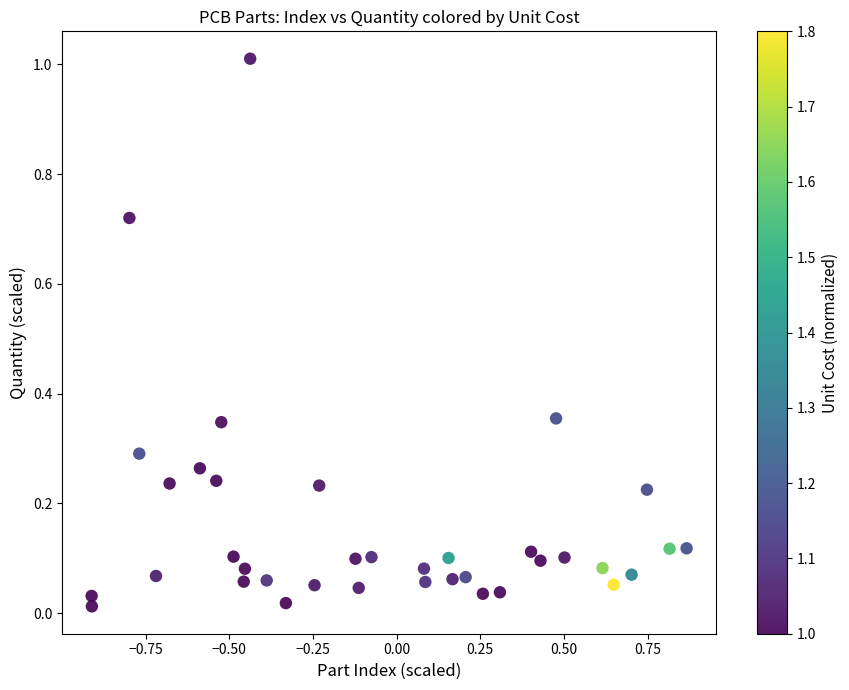

What is the range of Y values (max minus min)?

1.0